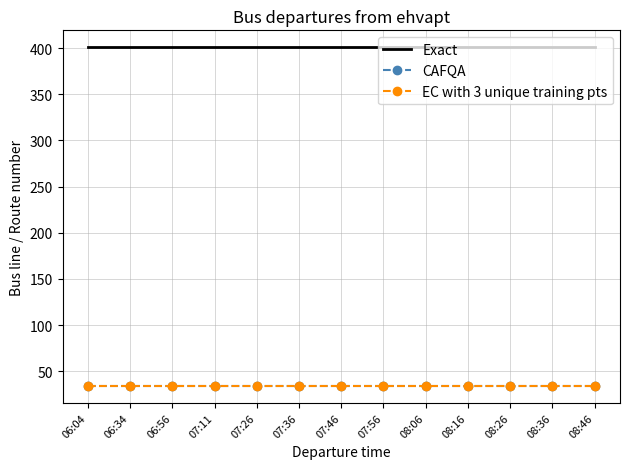

Which series changed the most between 07:11 and 07:56?

Exact